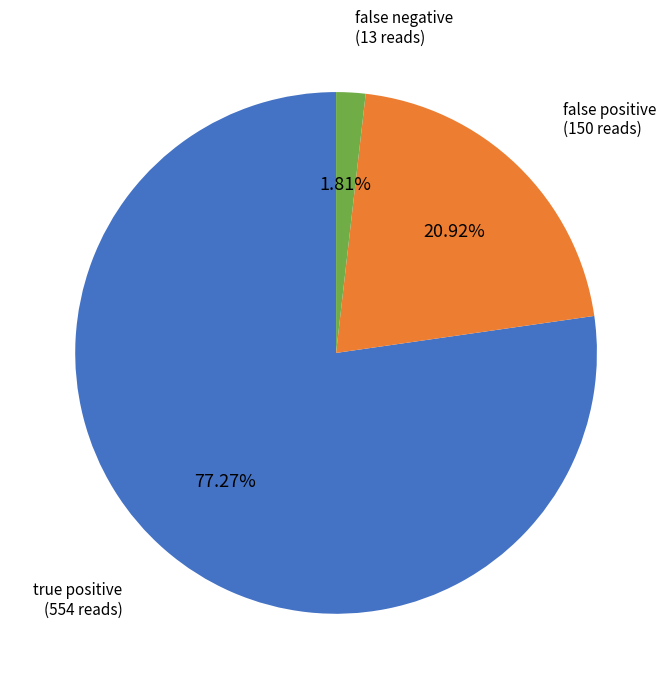

How many segments does this pie chart have?

3